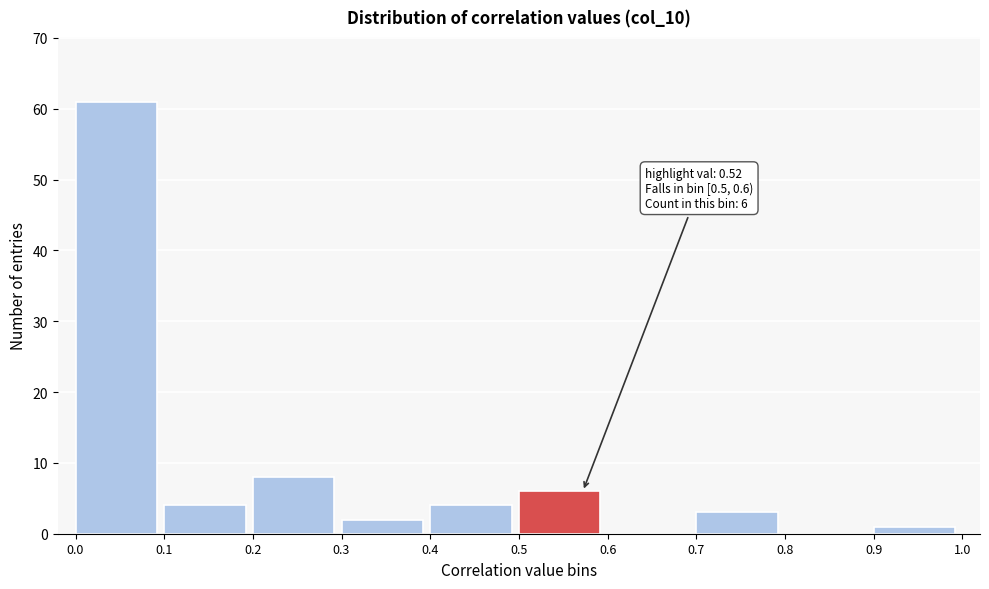

Over which range of the x-axis is the bar tallest?

0.0 to 0.1